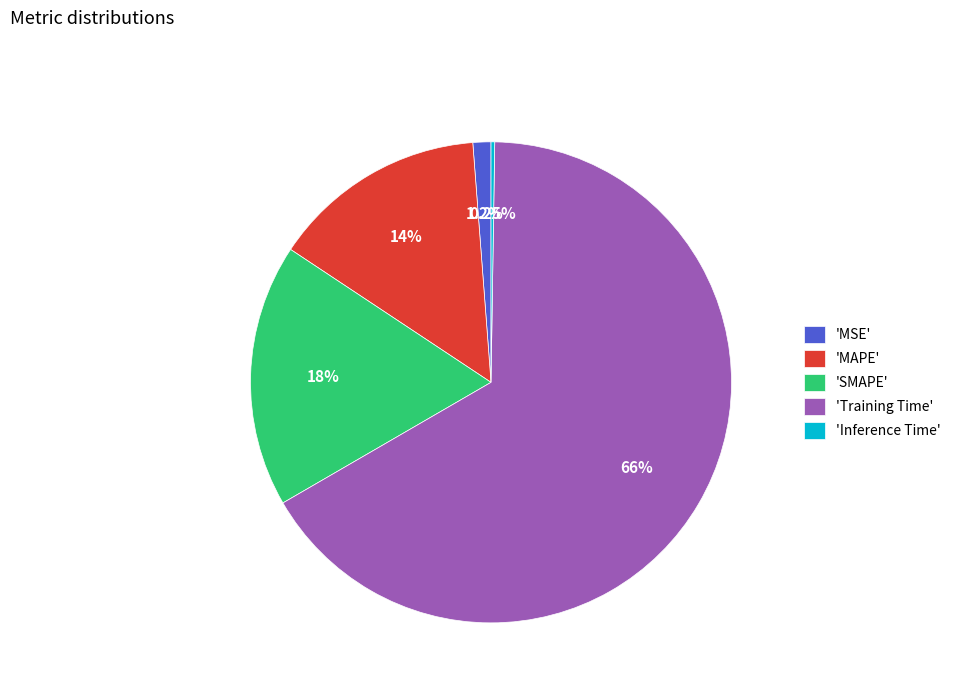

Which category has the biggest portion of the pie?

'Training Time'